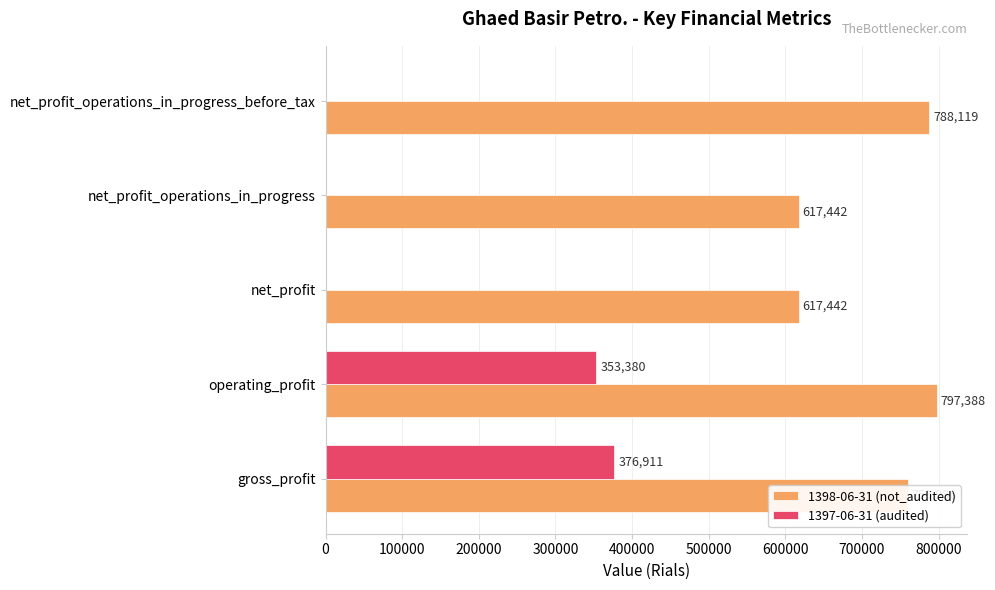

At which category is the sum across all series the highest?

operating_profit